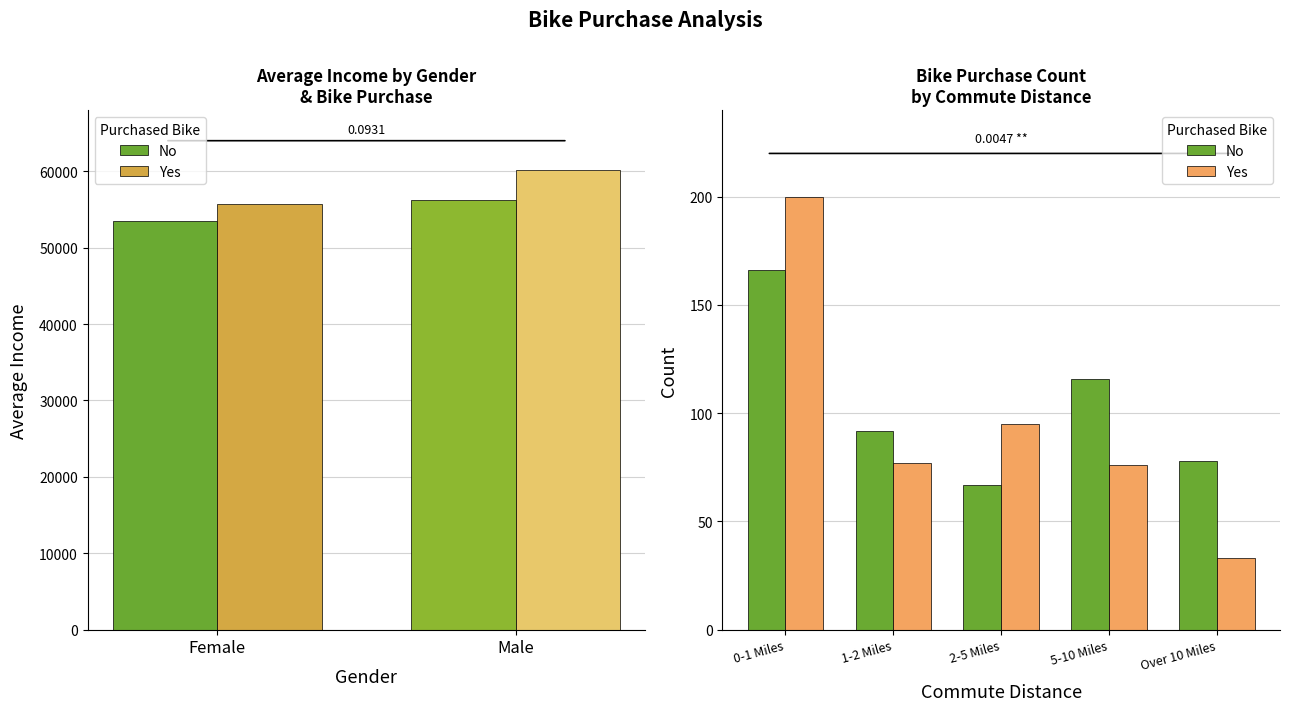

At which label does Yes reach its minimum?

Over 10 Miles